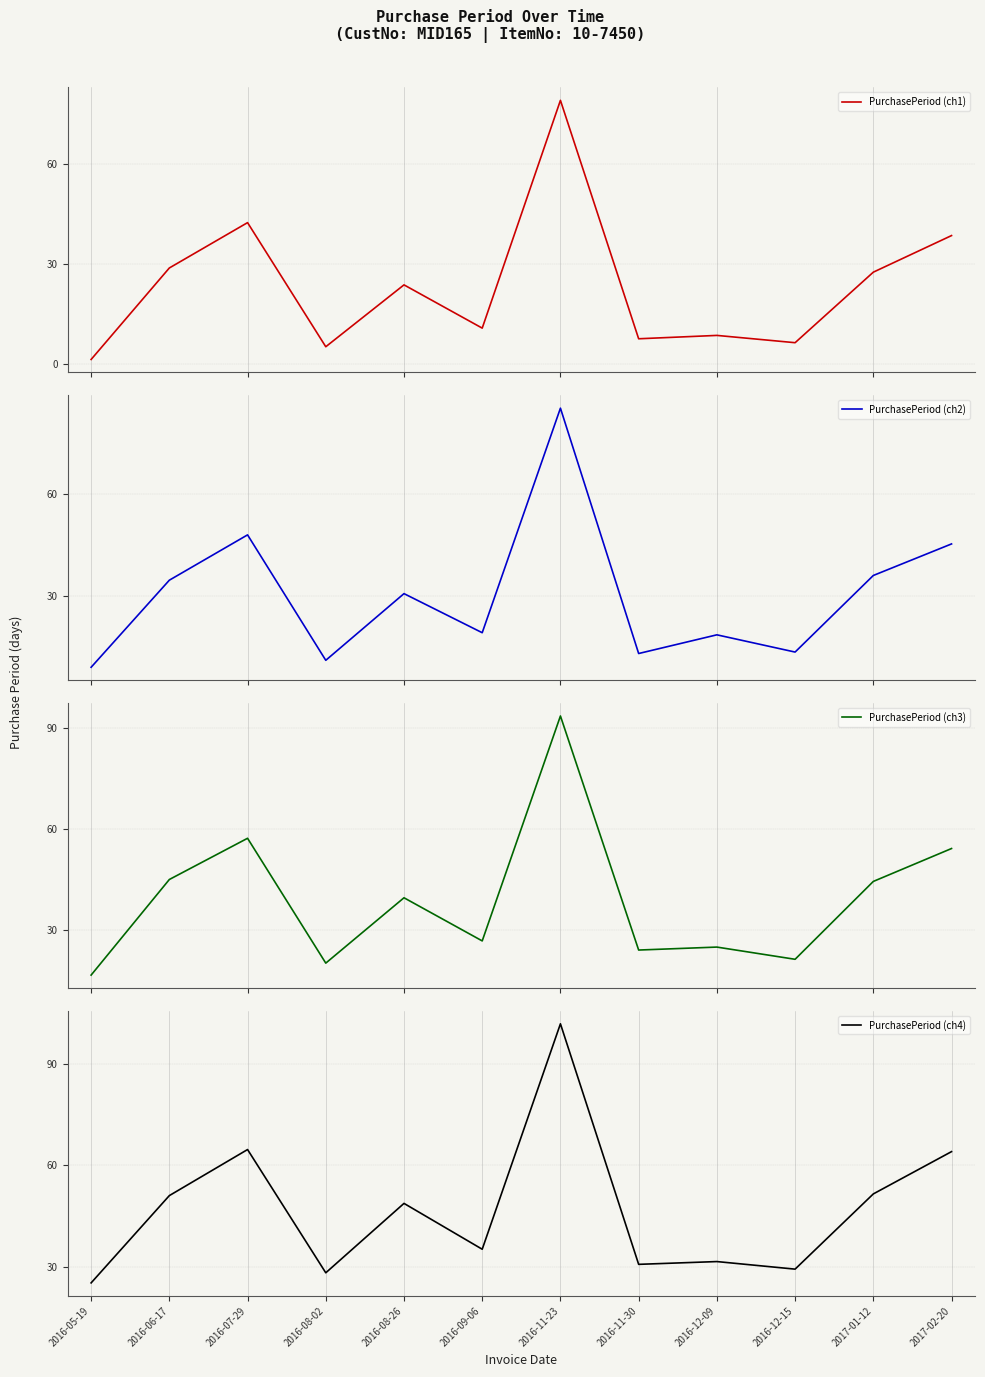

At how many categories does at least one series exceed 66?

1